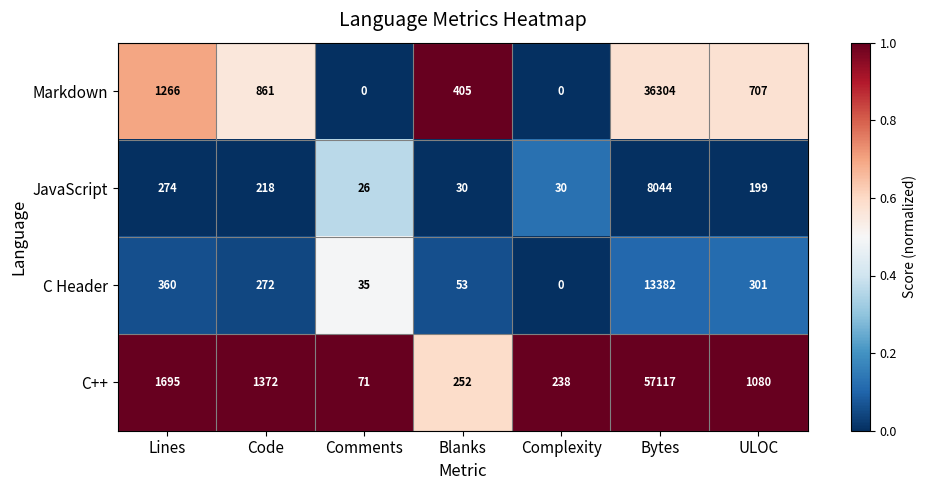

Which series has the largest total across all categories?

C++